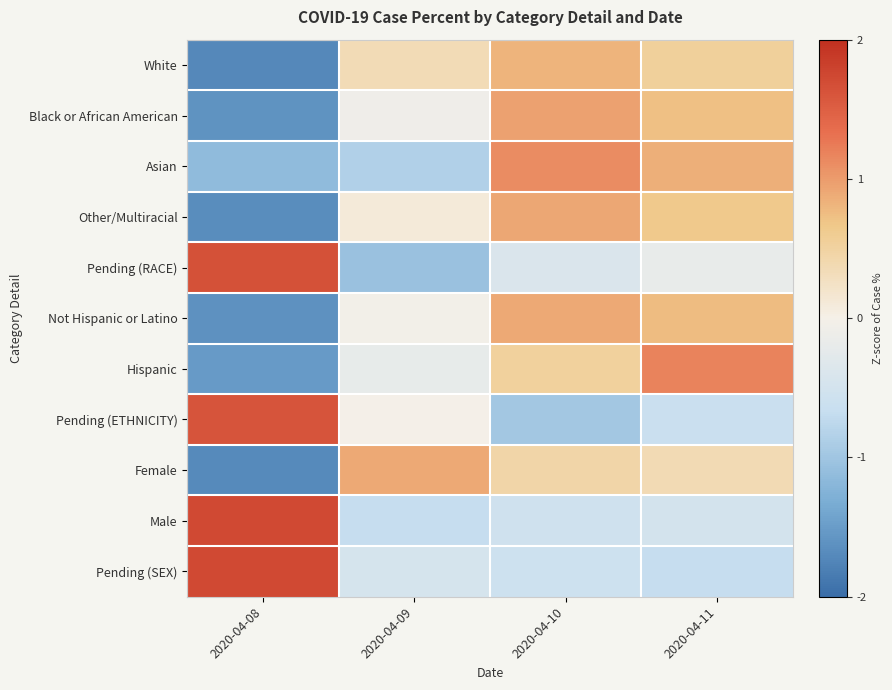

At how many categories does at least one series exceed -1?

4